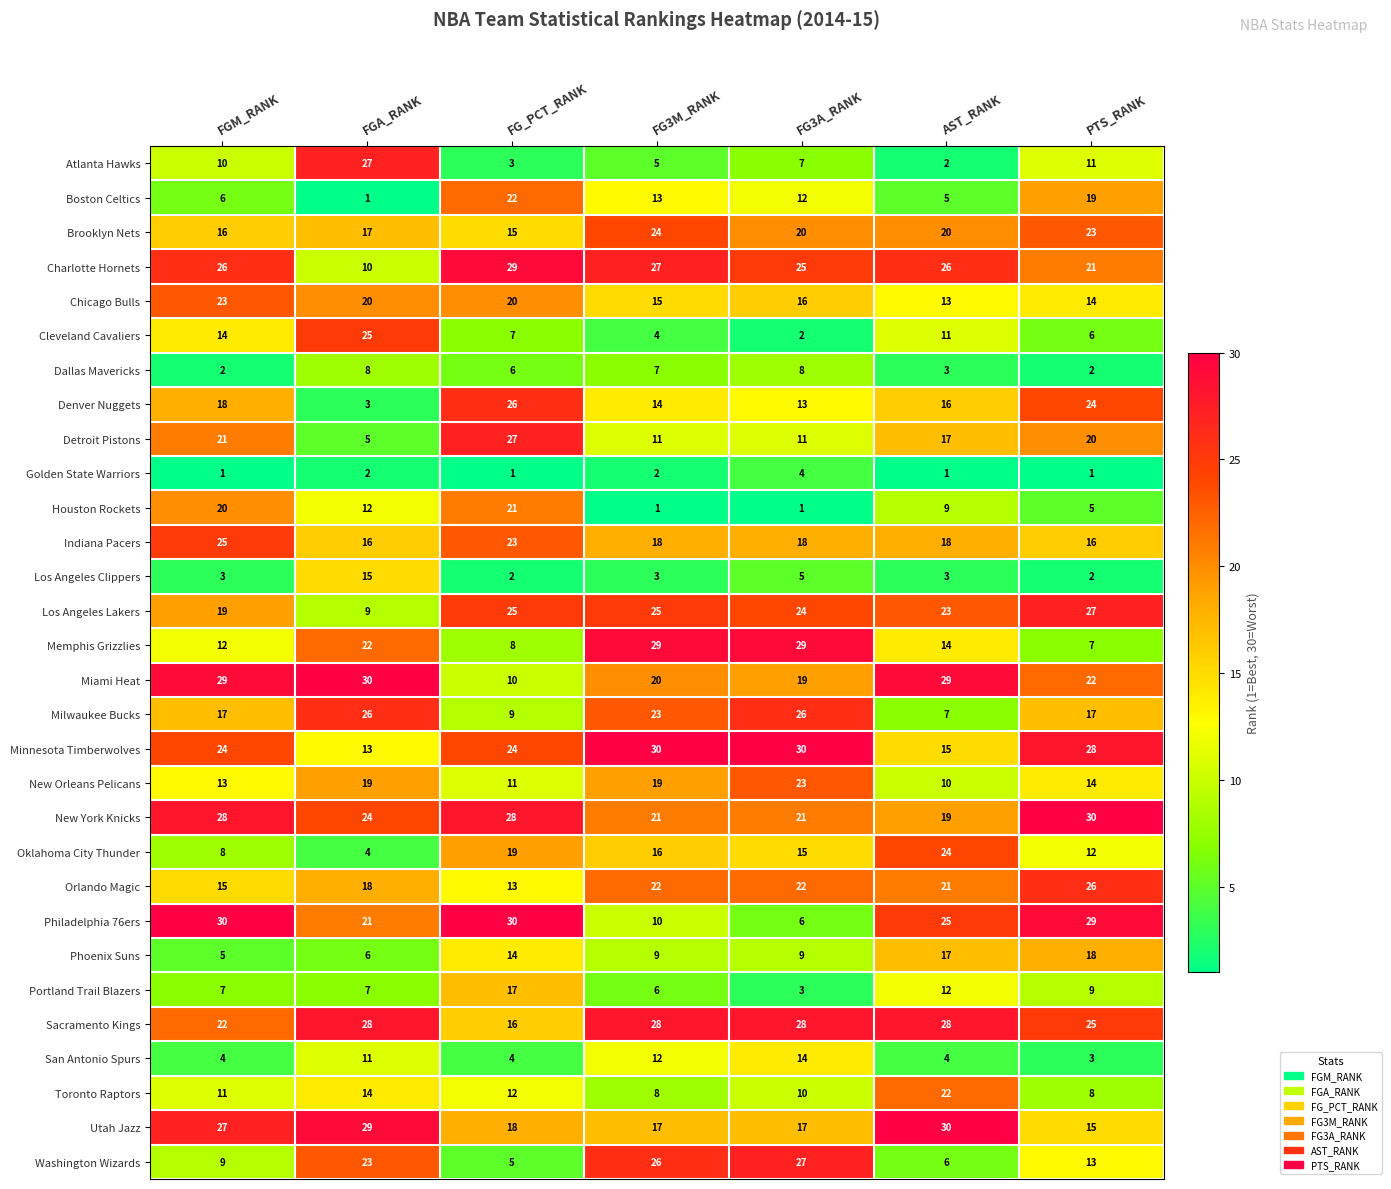

At which category is the sum across all series the highest?

PTS_RANK